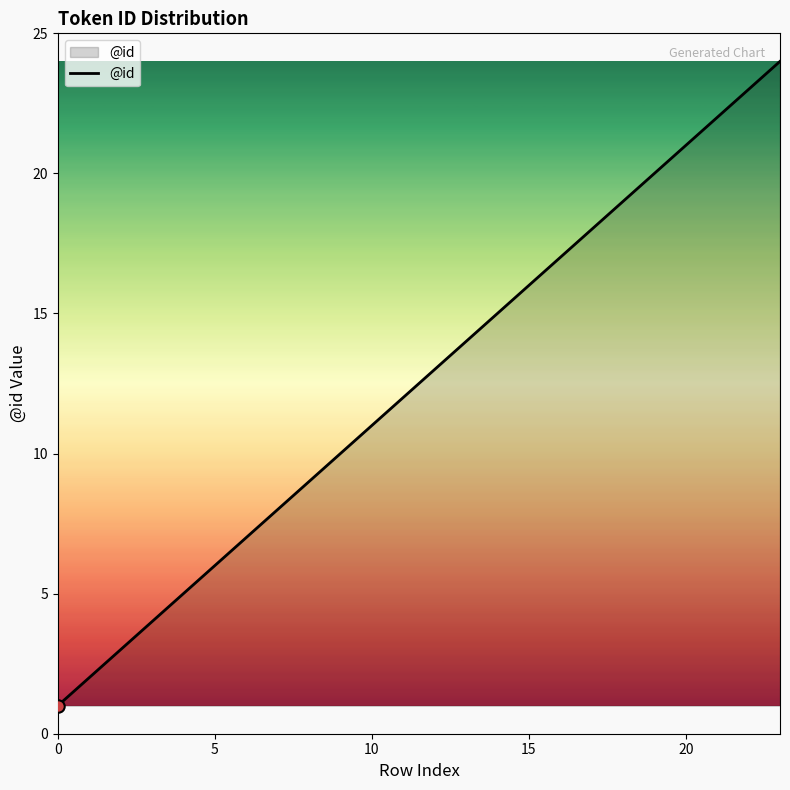

What is the greatest value displayed?

24